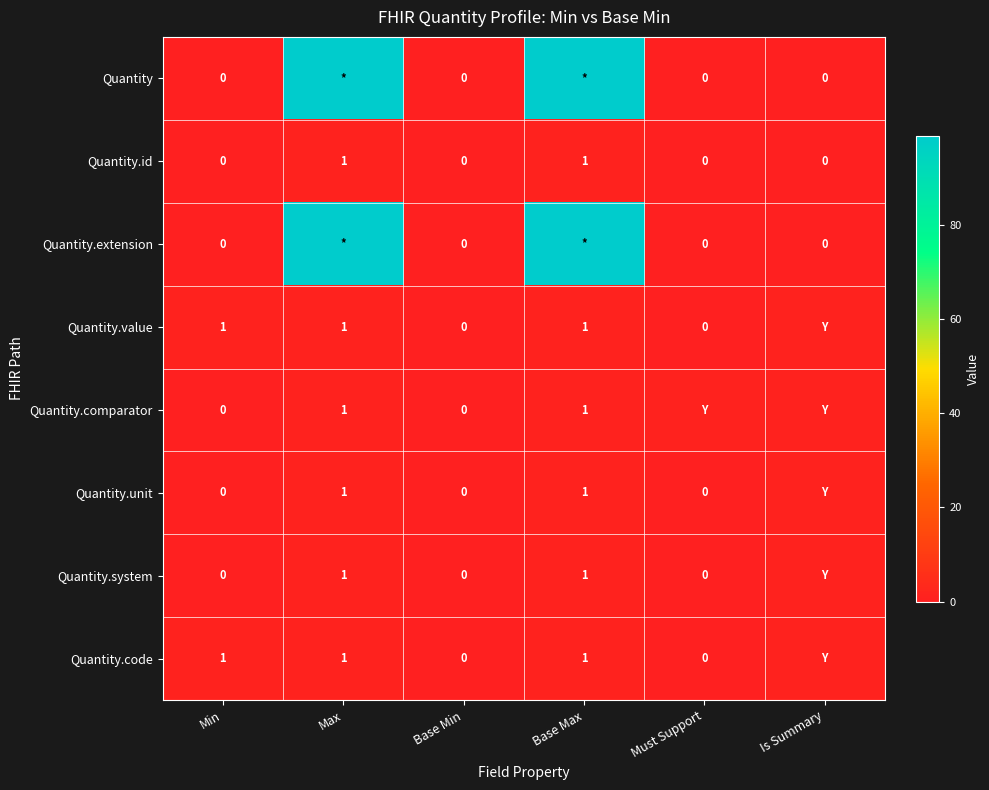

Is it true that Quantity.id equals -1 at Min?

False